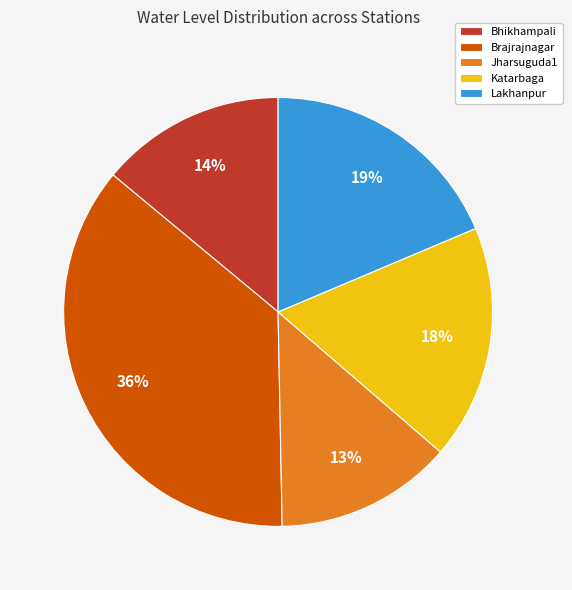

Combined, do Jharsuguda1 and Brajrajnagar account for over 50%?

No